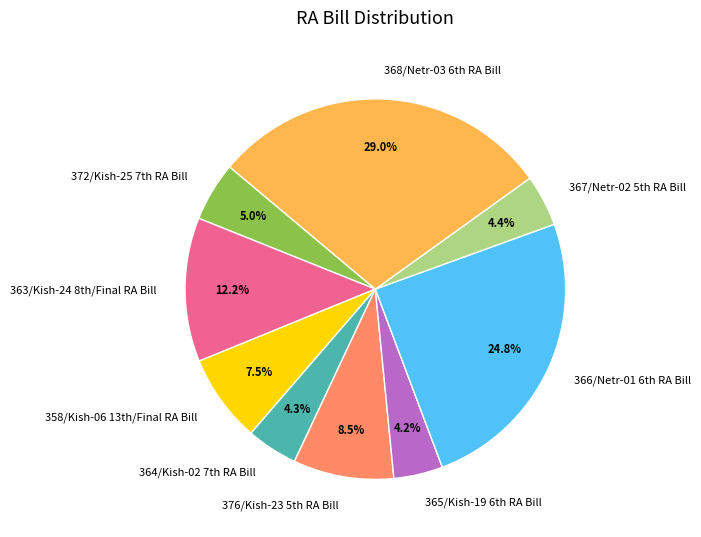

How many segments does this pie chart have?

9